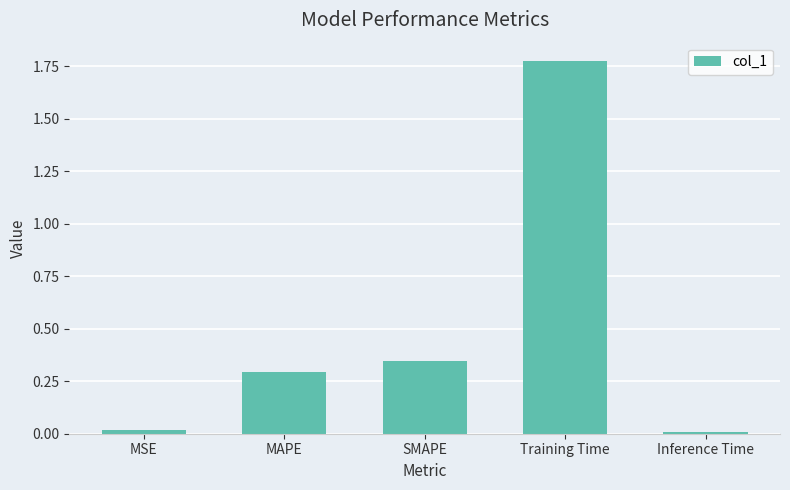

What is the sum of all values?

2.4